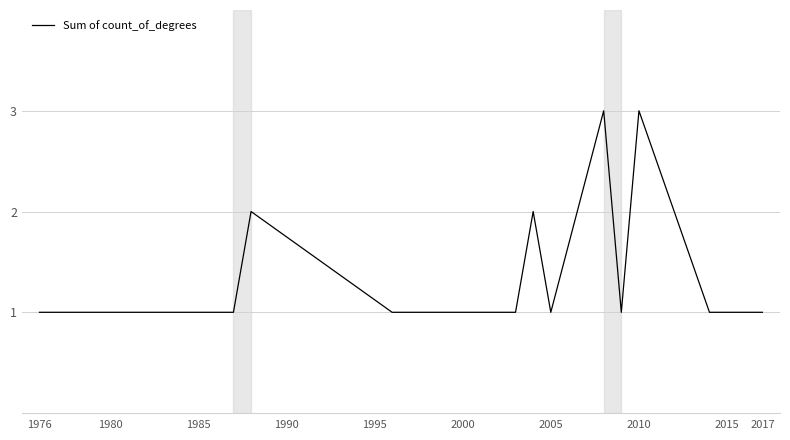

What is the maximum value shown in the chart?

3